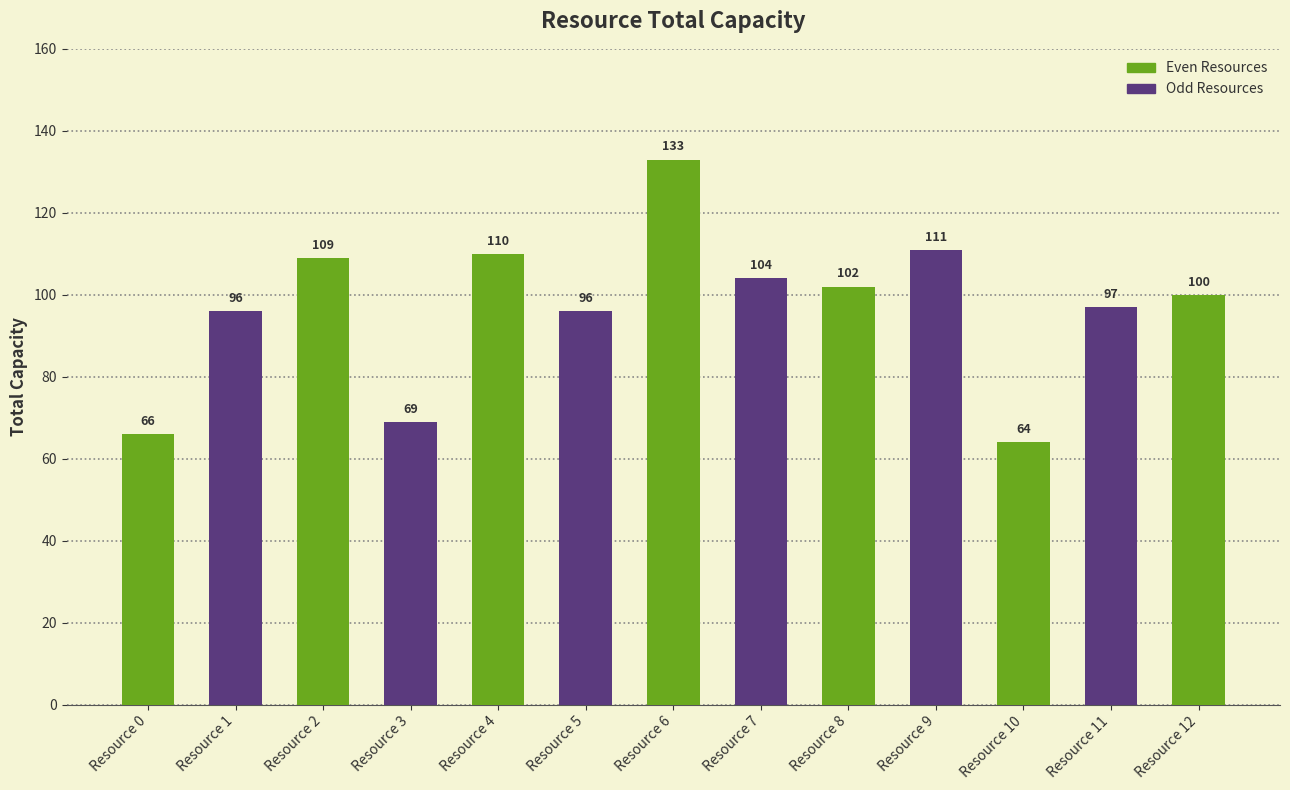

What is the average value?

97